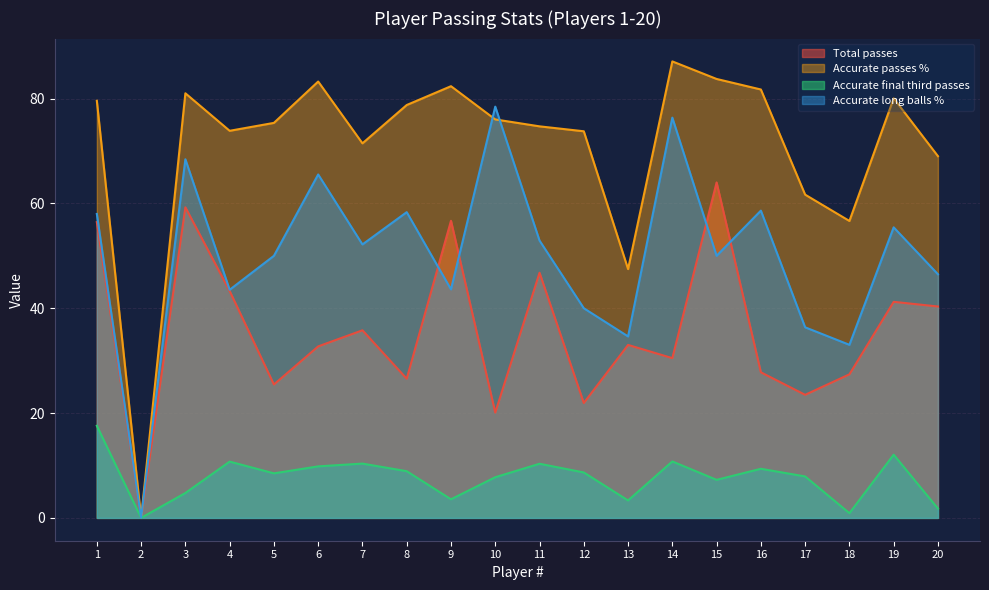

List the series in order of their overall mean, lowest first.

Accurate final third passes, Total passes, Accurate long balls %, Accurate passes %